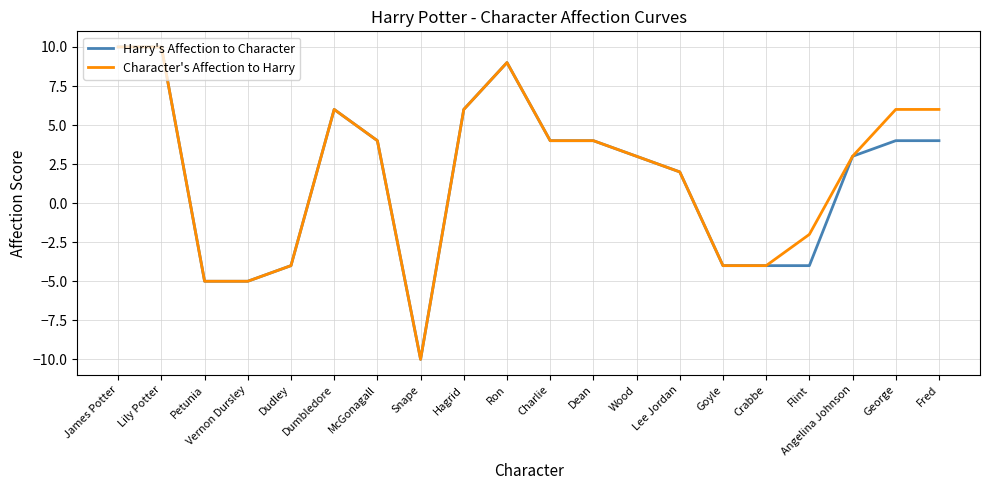

Reading right to left, list all the values displayed in this chart.

Harry's Affection to Character: 4	4	3	-4	-4	-4	2	3	4	4	9	6	-10	4	6	-4	-5	-5	10	10
Character's Affection to Harry: 6	6	3	-2	-4	-4	2	3	4	4	9	6	-10	4	6	-4	-5	-5	10	10